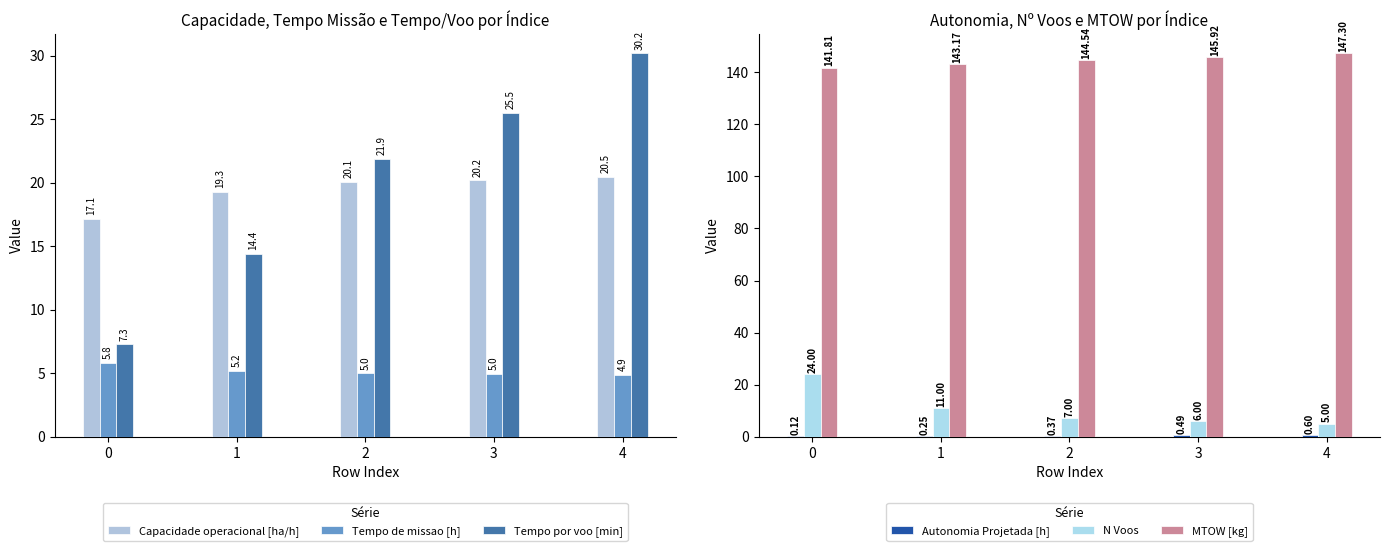

What is the difference between the maximum and minimum values in the MTOW [kg] series?

5.5